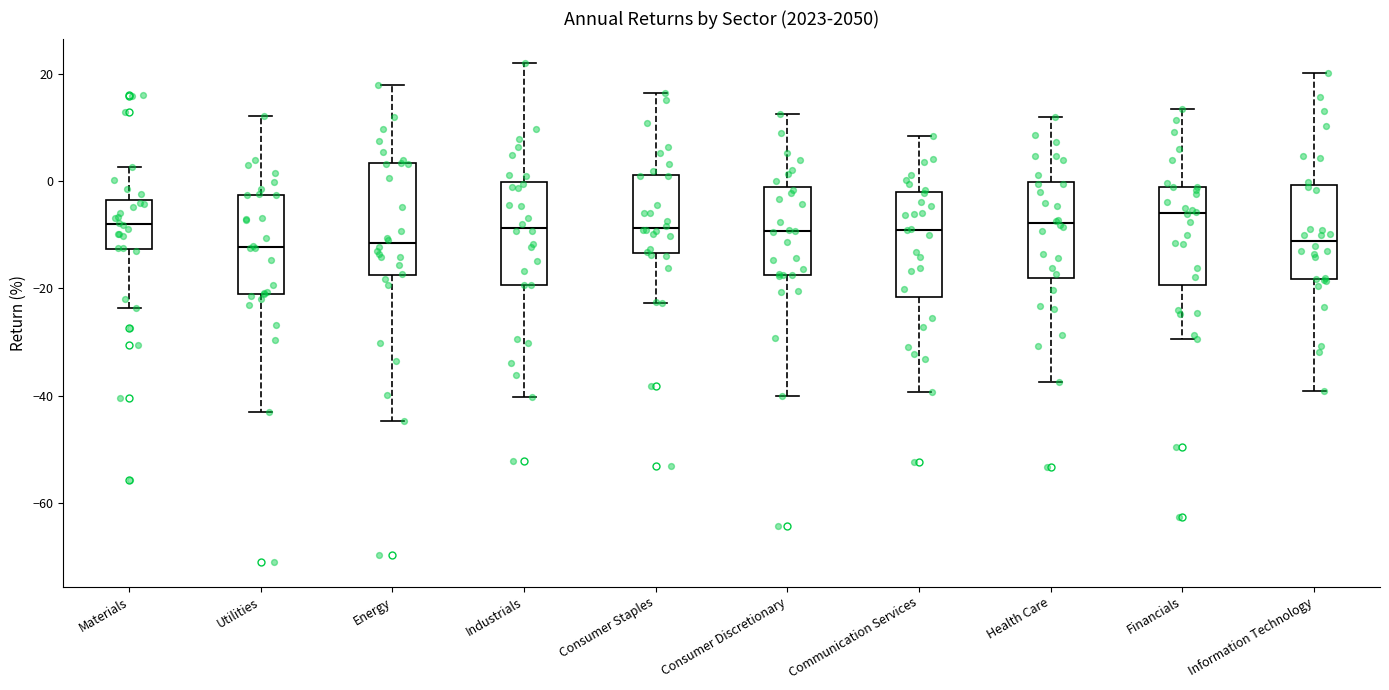

Reading left to right, transcribe this box plot: for each box, give where its median line is, the range the box spans, and where its two whiskers end, as read against the y-axis. The values are not printed on the chart, so give them approximately, as read against the axis.

Materials: median -8, box -12 to -4, whiskers -24 to 2
Utilities: median -12, box -22 to -2, whiskers -44 to 12
Energy: median -12, box -18 to 4, whiskers -44 to 18
Industrials: median -8, box -20 to 0, whiskers -40 to 22
Consumer Staples: median -8, box -14 to 2, whiskers -22 to 16
Consumer Discretionary: median -10, box -18 to -2, whiskers -40 to 12
Communication Services: median -10, box -22 to -2, whiskers -40 to 8
Health Care: median -8, box -18 to 0, whiskers -38 to 12
Financials: median -6, box -20 to -2, whiskers -30 to 14
Information Technology: median -12, box -18 to 0, whiskers -40 to 20